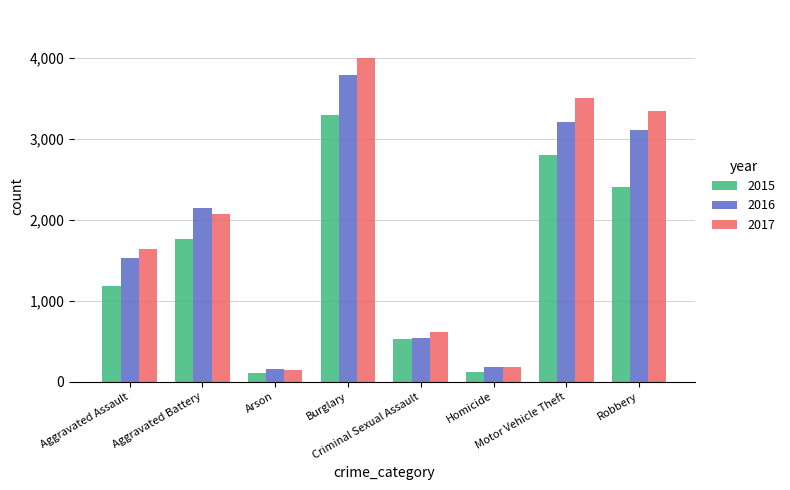

How many bars are there in each group?

3